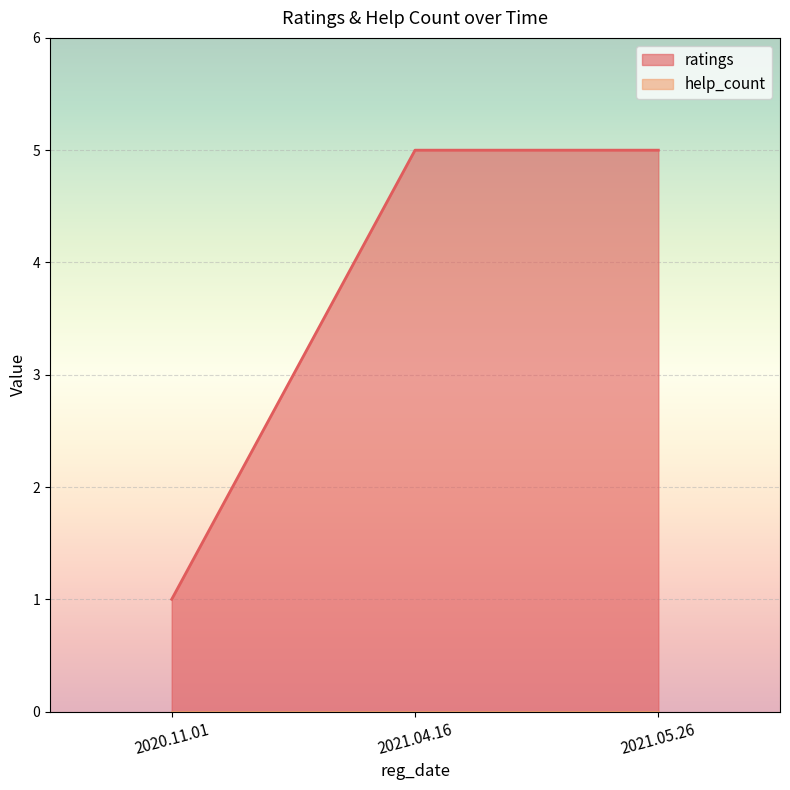

Is it true that the value at 2021.05.26 is 5?

True